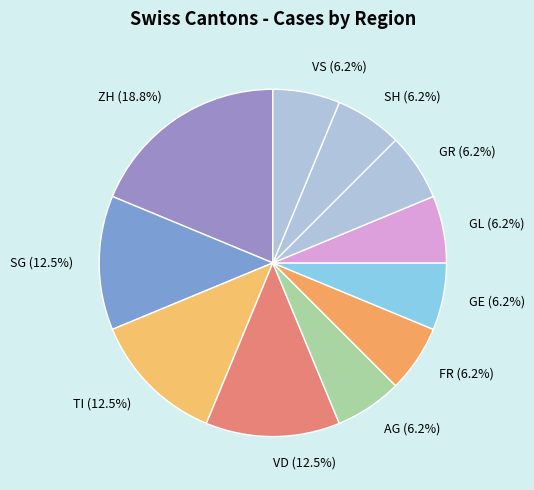

Do FR and TI together represent more than half of the pie?

No